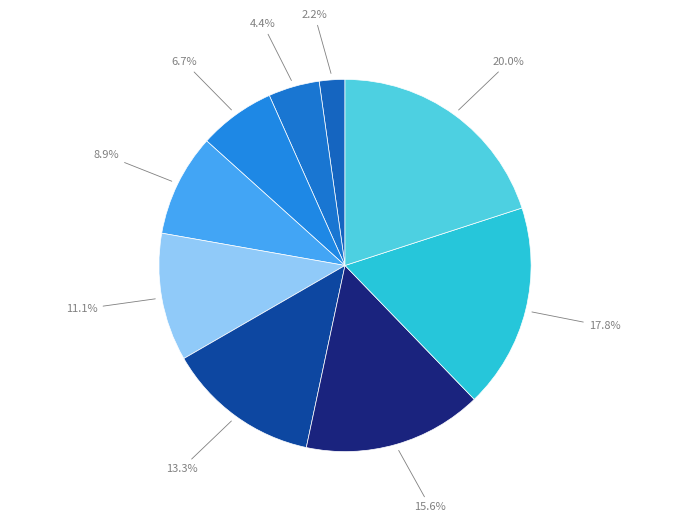

How many segments does this pie chart have?

9